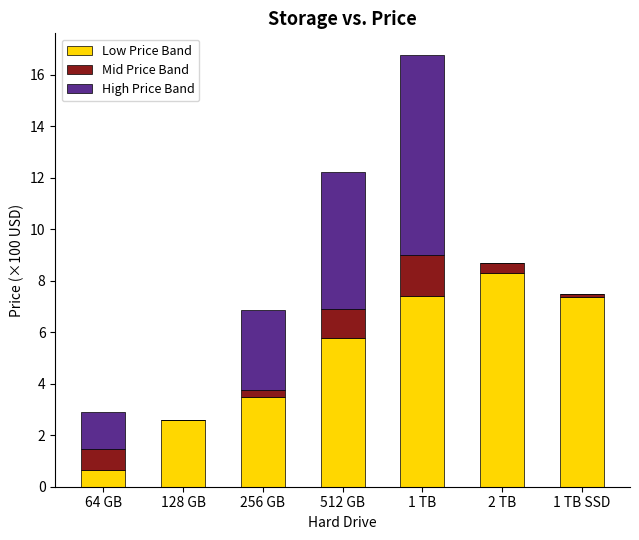

What are all the series names shown in the legend?

Low Price Band, Mid Price Band, High Price Band